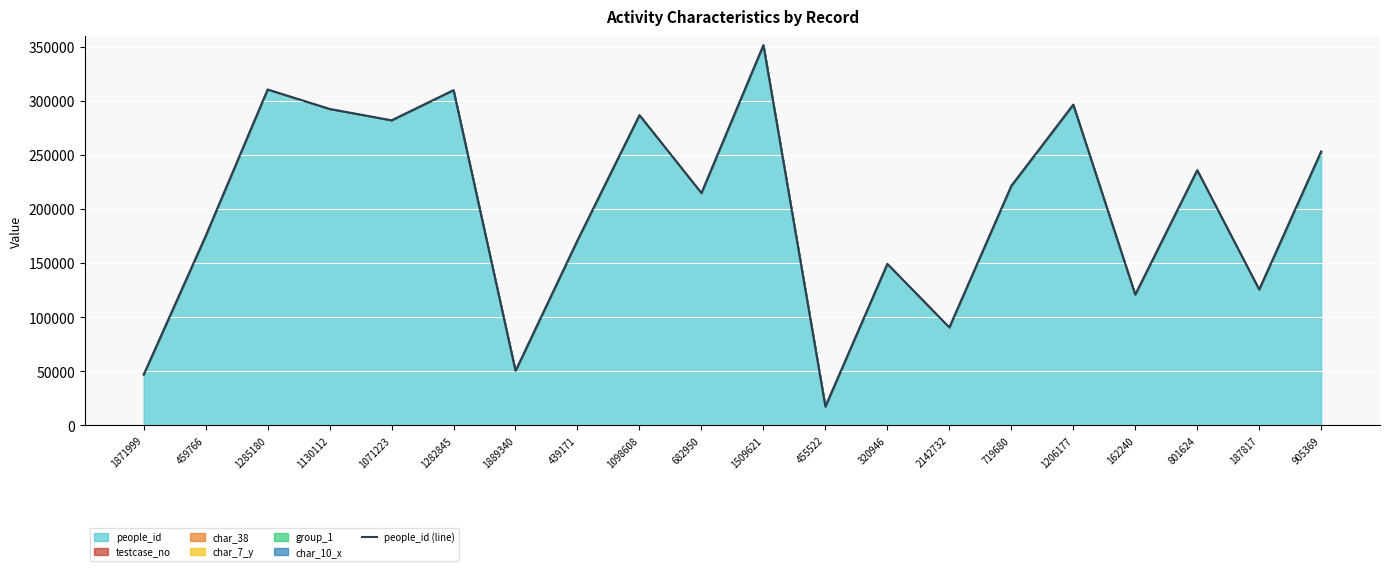

How many interior local valleys (lower than both neighbors) does the data have?

7